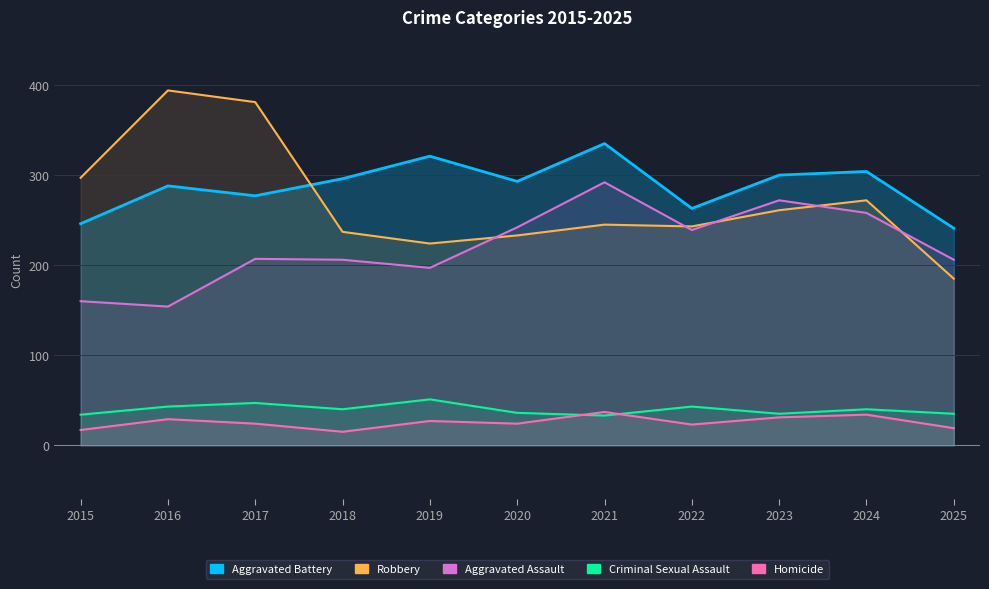

Which category has the highest value in the Homicide series?

2021